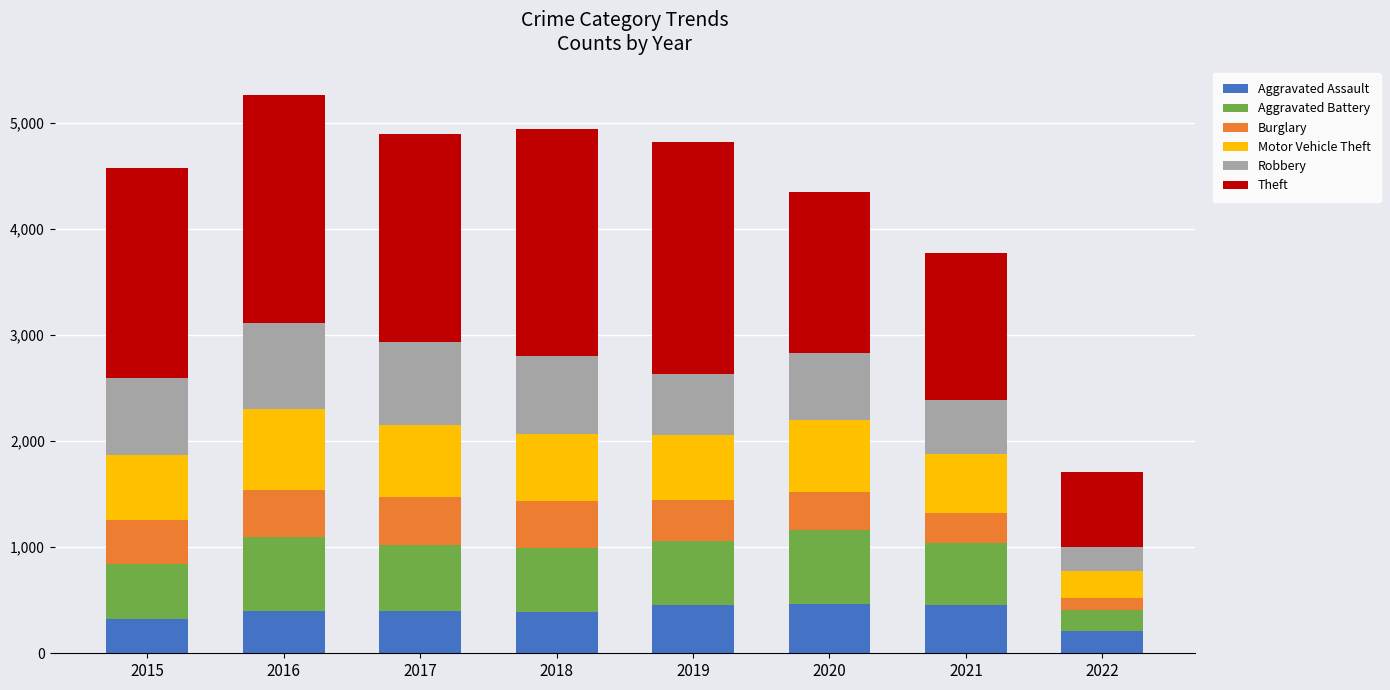

What are all the series names shown in the legend?

Aggravated Assault, Aggravated Battery, Burglary, Motor Vehicle Theft, Robbery, Theft